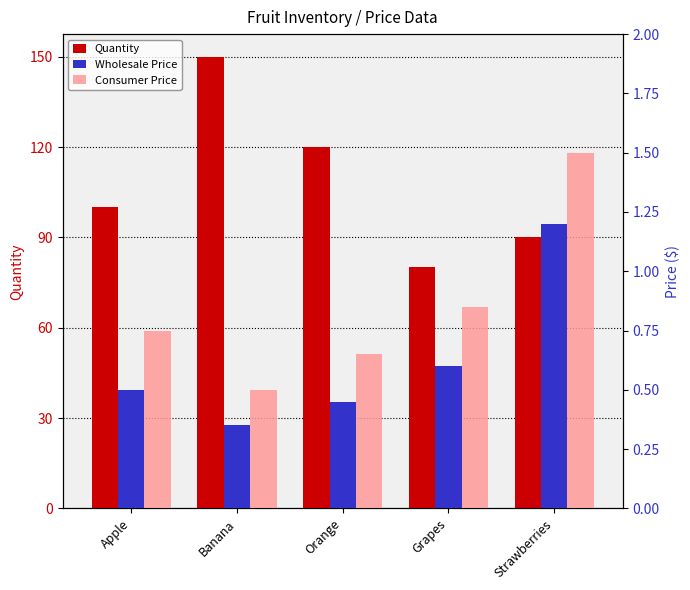

Are the bars horizontal?

No